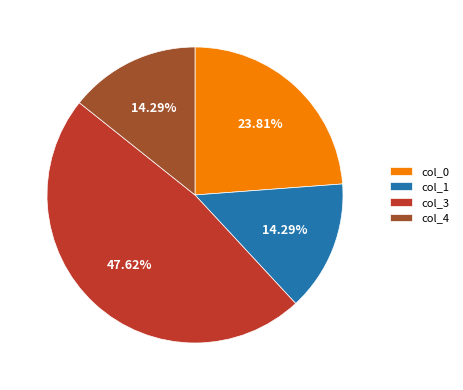

How many segments does this pie chart have?

4